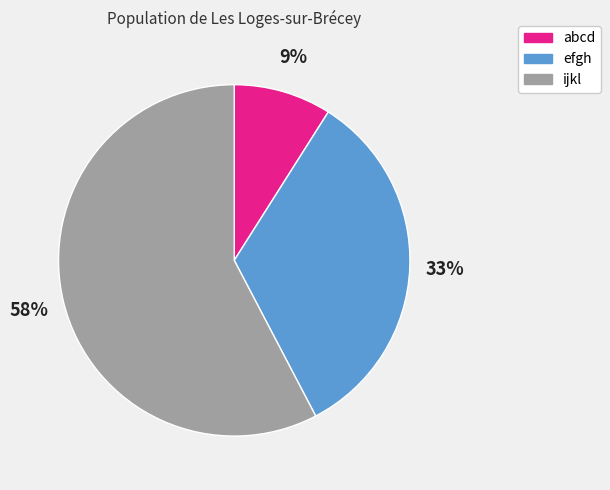

Combined, do abcd and efgh account for over 50%?

No